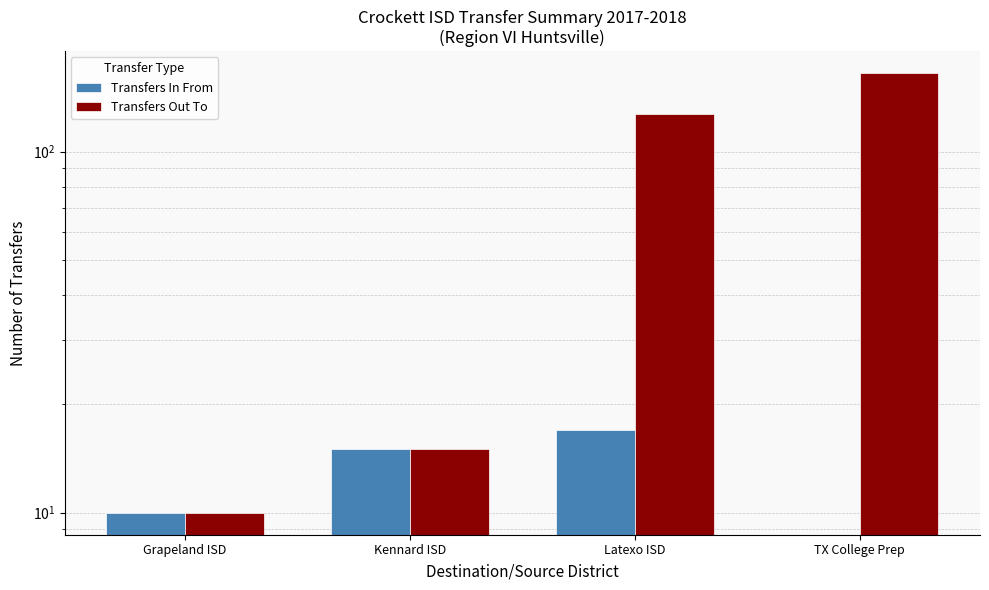

Which series changed the most between Grapeland ISD and Latexo ISD?

Transfers Out To